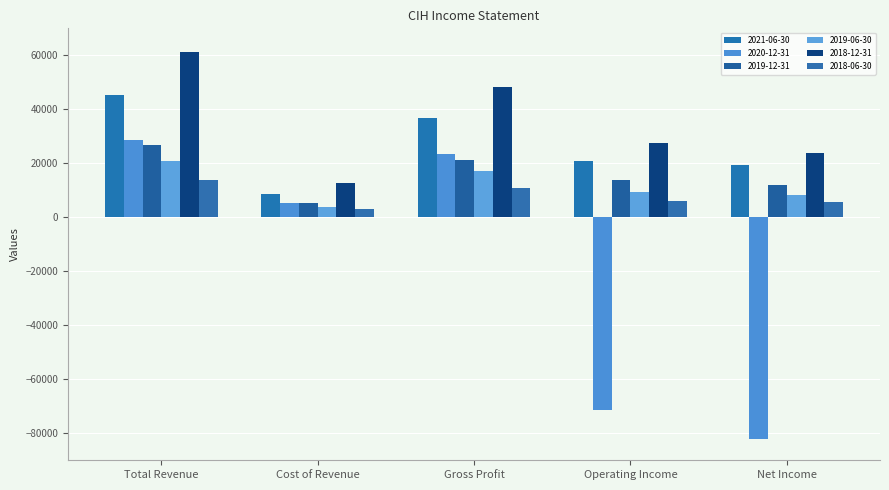

Which series has the largest total across all categories?

2018-12-31